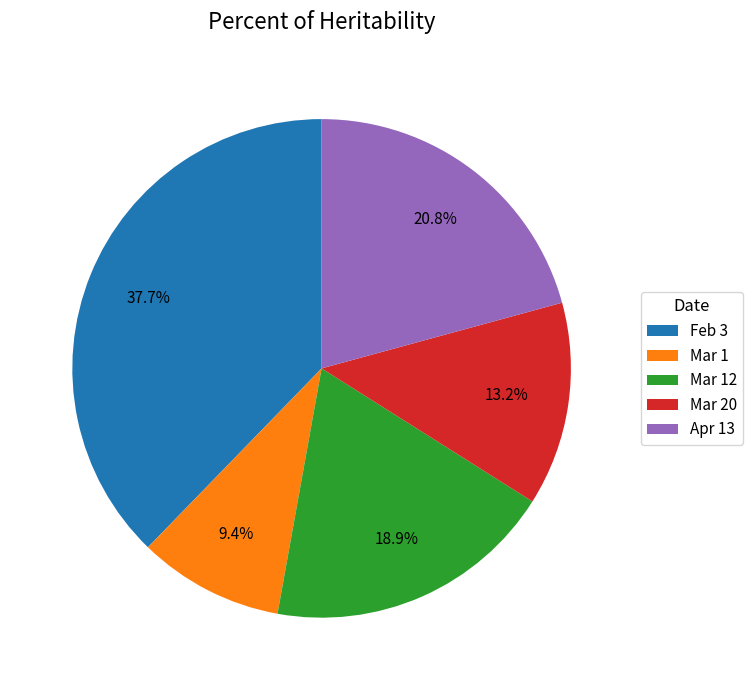

Count the number of slices in the pie.

5